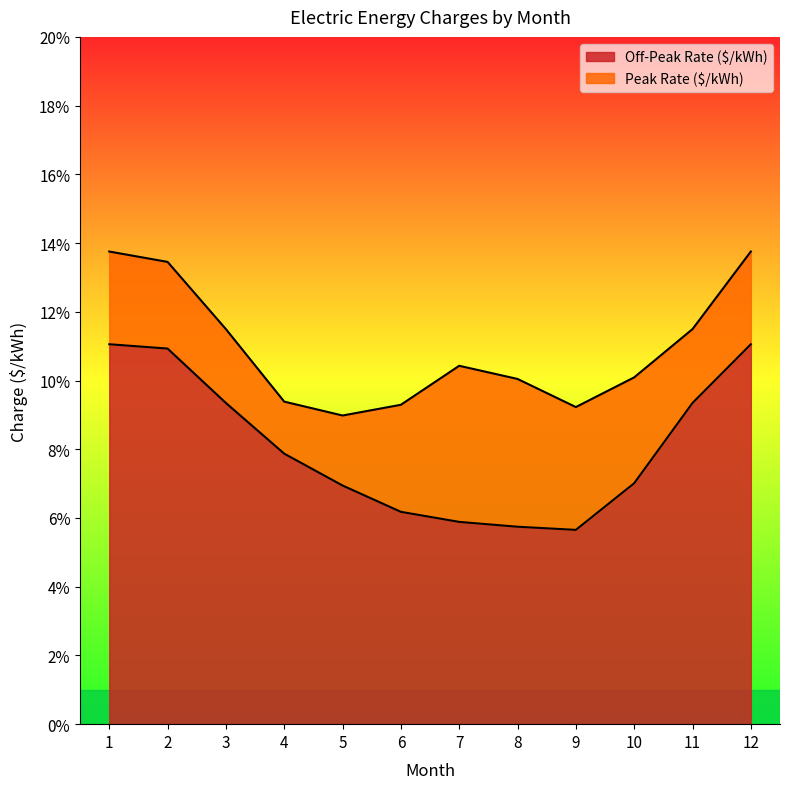

Which series has the largest total across all categories?

Peak Rate ($/kWh)